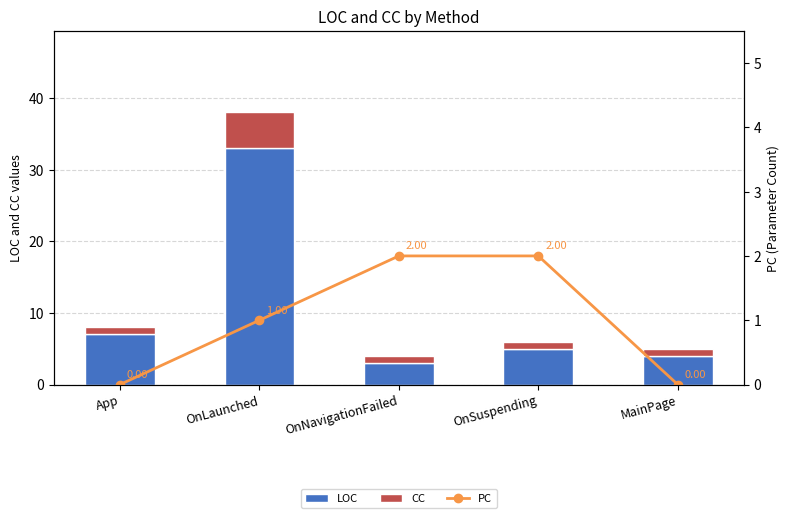

Rank the series at MainPage from lowest to highest value.

PC, CC, LOC